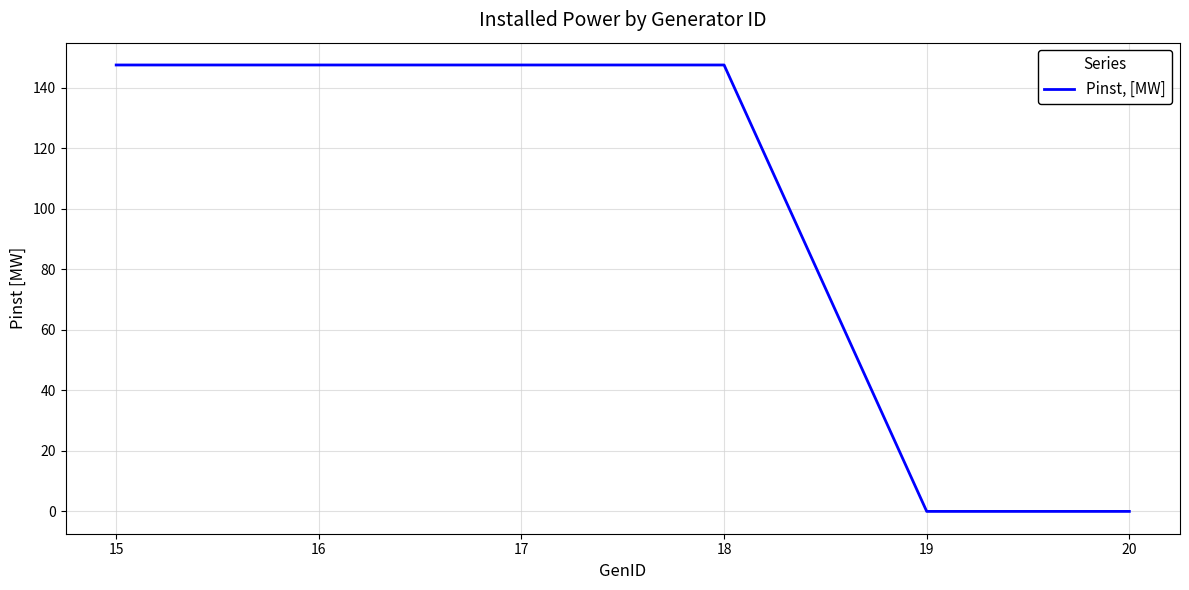

What is the maximum value shown in the chart?

147.5